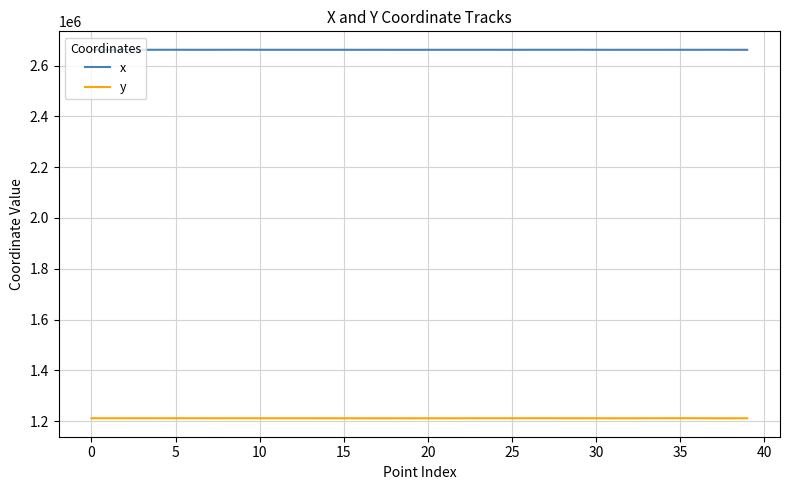

What is the highest value of the y series?

1211249.7